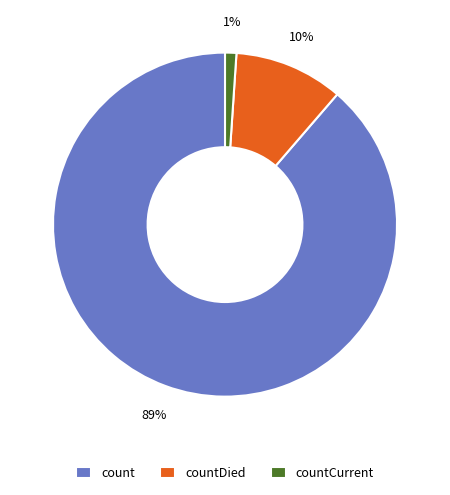

To the nearest percent, what is the difference between the countCurrent and countDied slice percentages?

9%